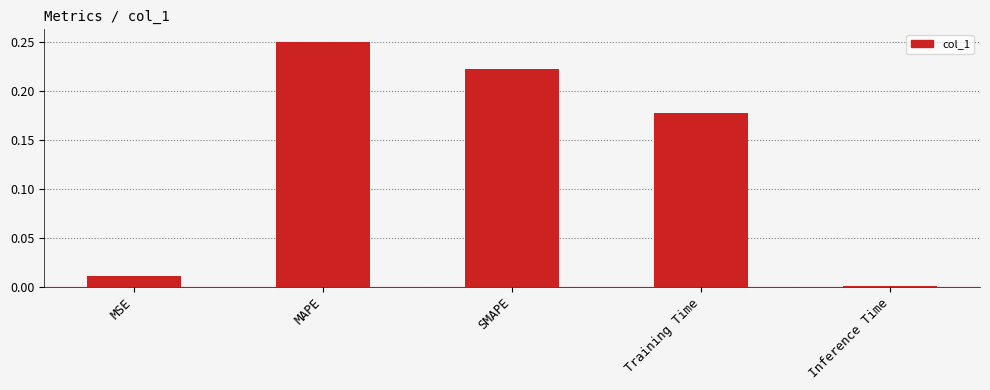

What is the sum of the values at MAPE and SMAPE?

0.5